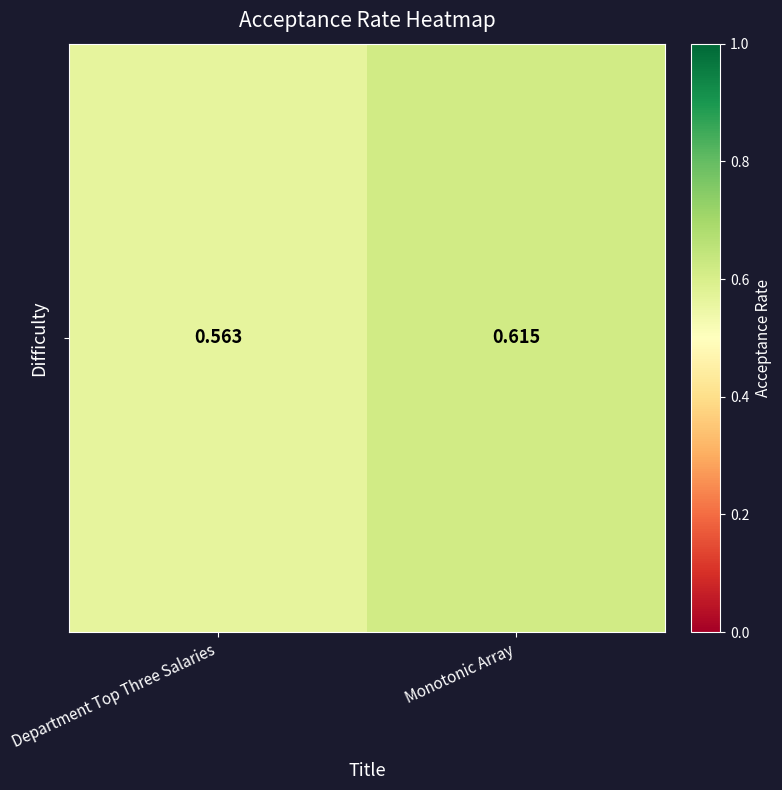

Reading right to left, what are all the values shown in this chart?

Monotonic Array=0.6	Department Top Three Salaries=0.6